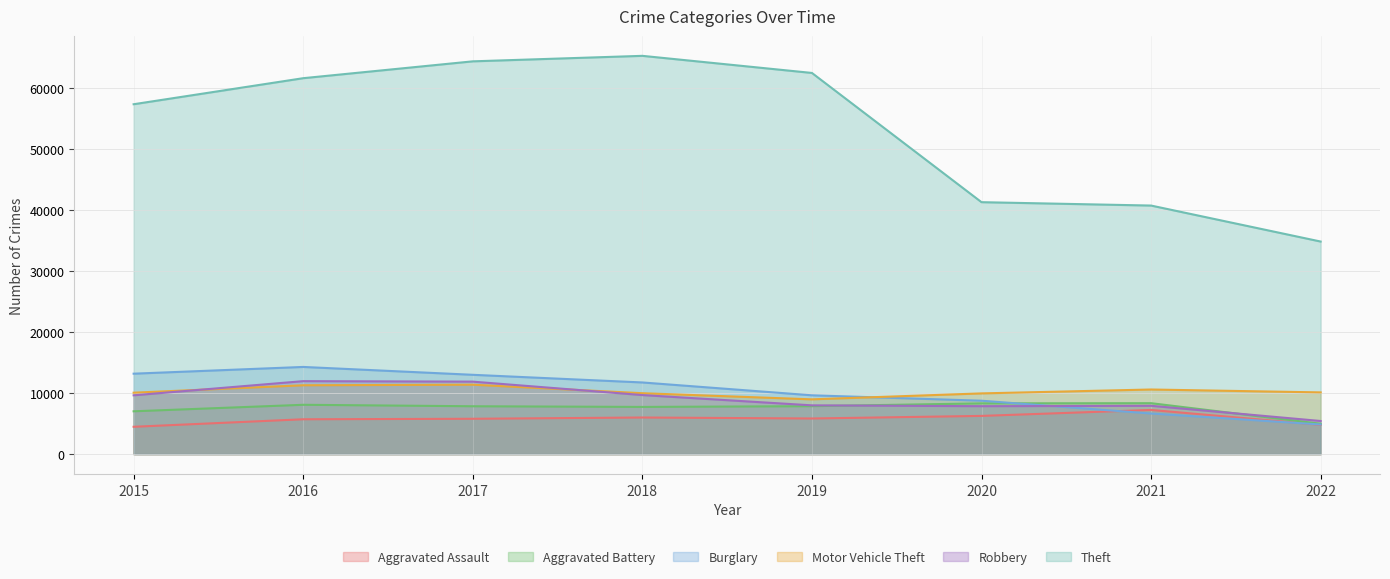

True or false: Motor Vehicle Theft has a value of 17750 at 2017.

False